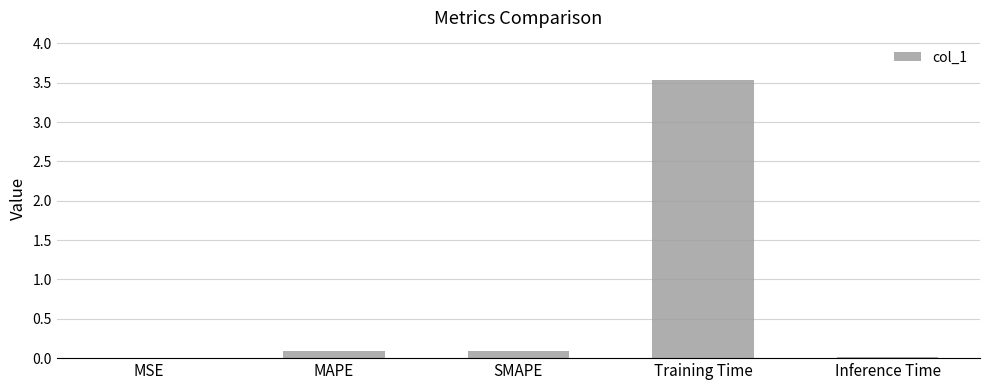

Are the bars grouped side by side (vs. stacked)?

No